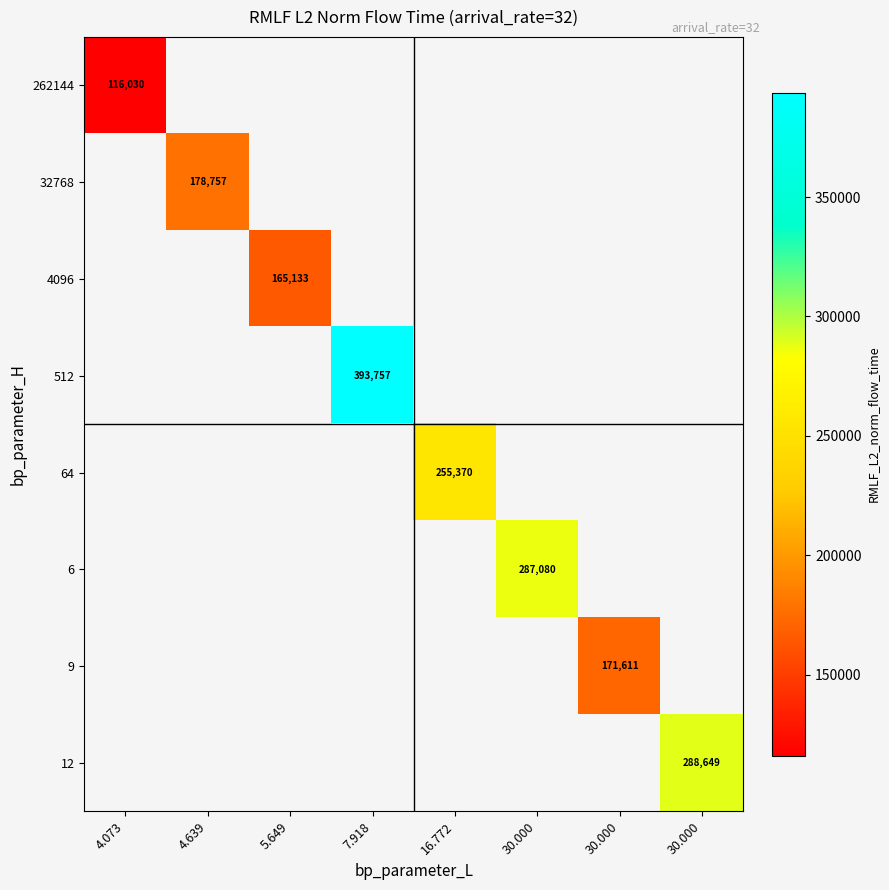

Between 4.073 and 30.000, which is larger?

30.000